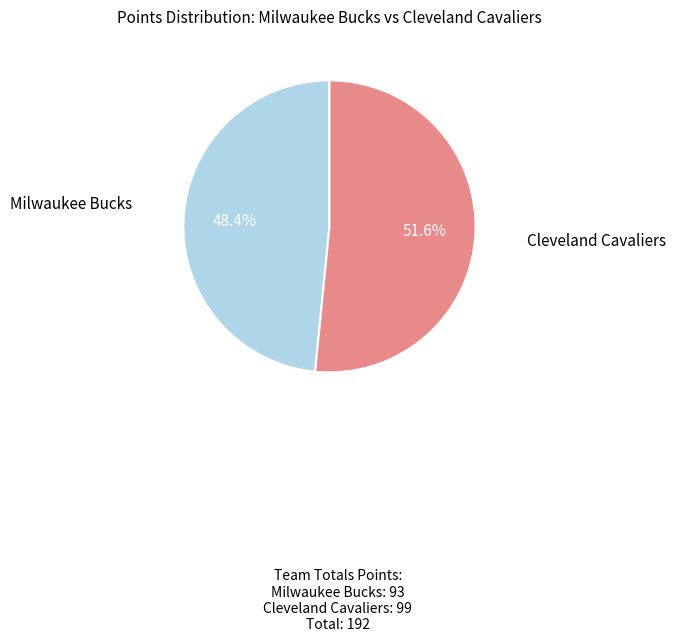

To the nearest percent, what is the average slice percentage?

50%